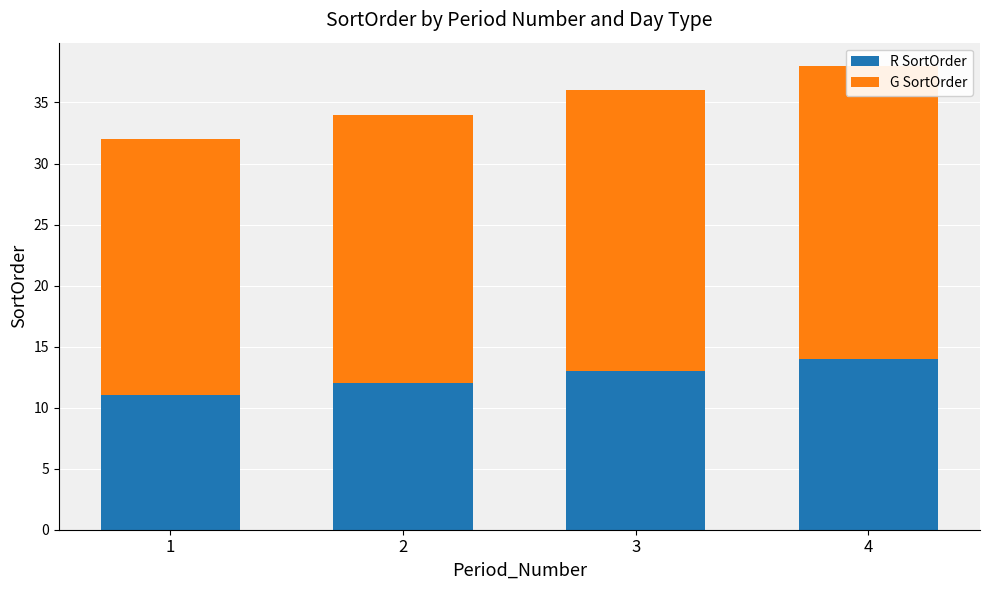

Which series has the widest spread of values?

R SortOrder